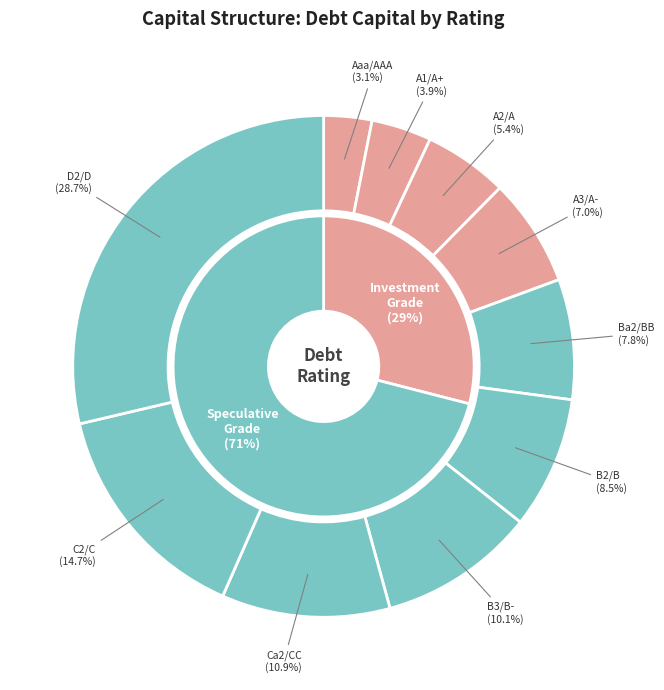

To the nearest percent, what portion does D2/D represent?

29%